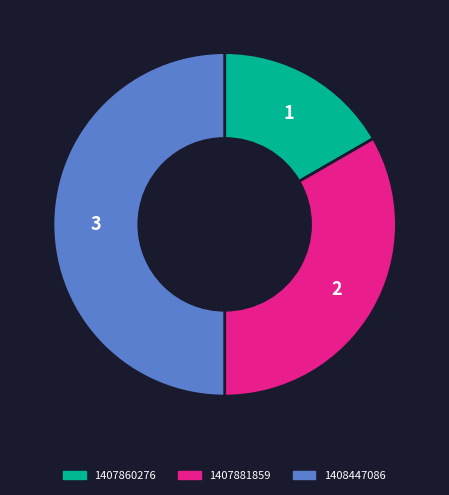

What is the ratio of the value at 1408447086 to the value at 1407860276?

3.0